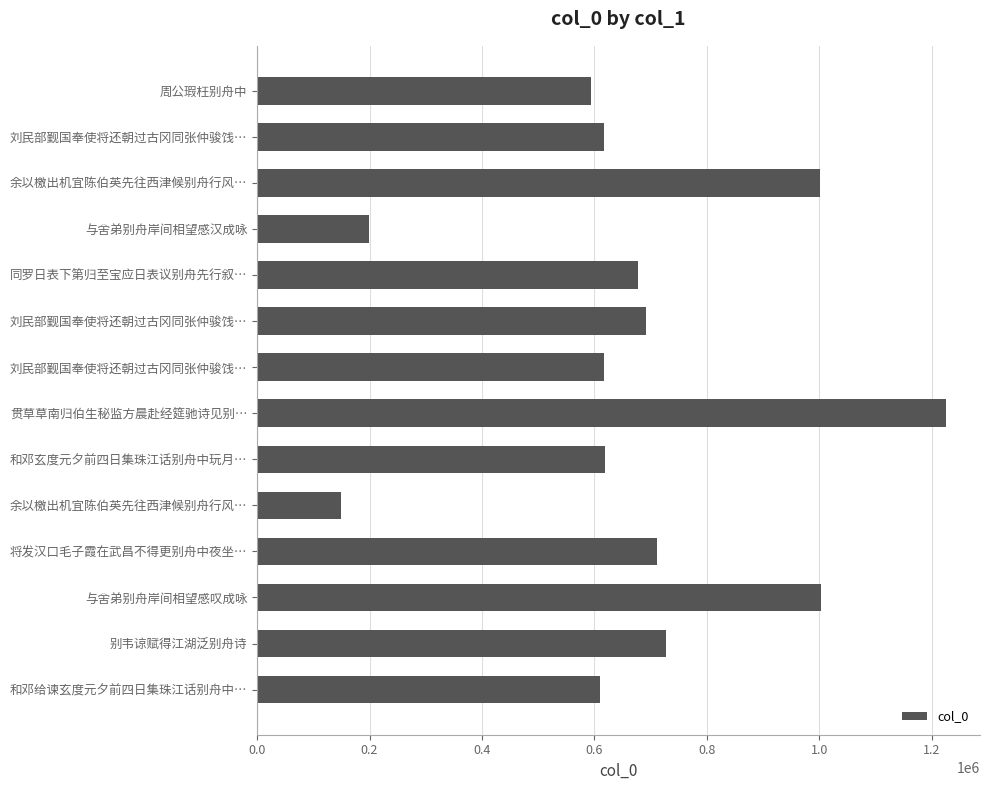

What is the sum of all values?

9442826